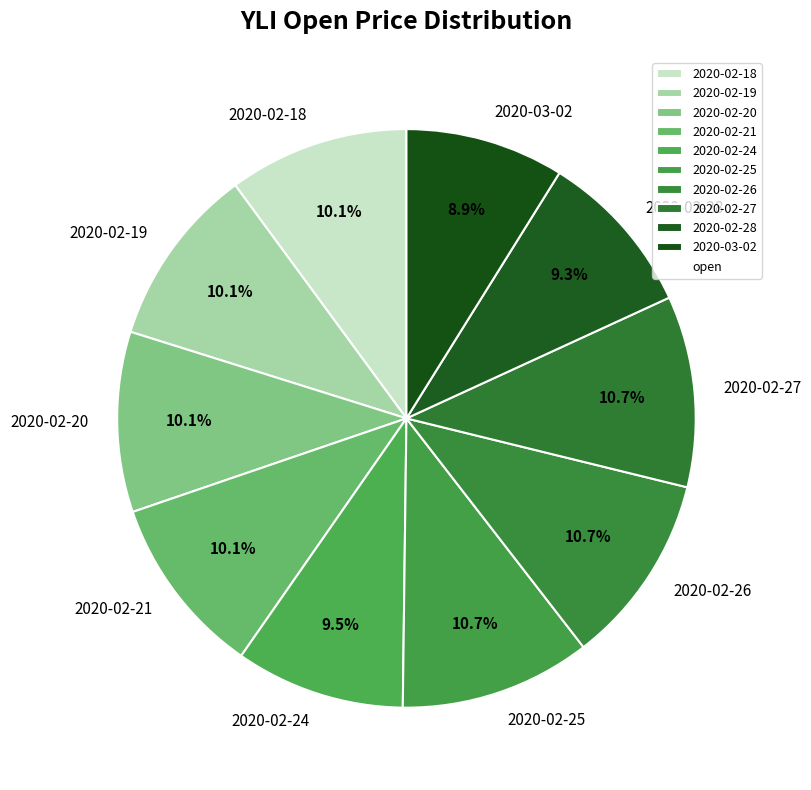

Does 2020-02-21 represent more than half of the total?

No